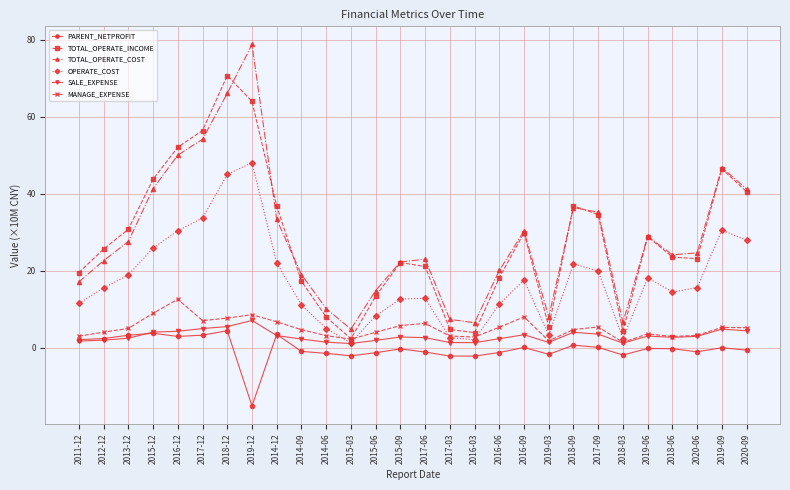

What is the greatest value displayed?

78.8